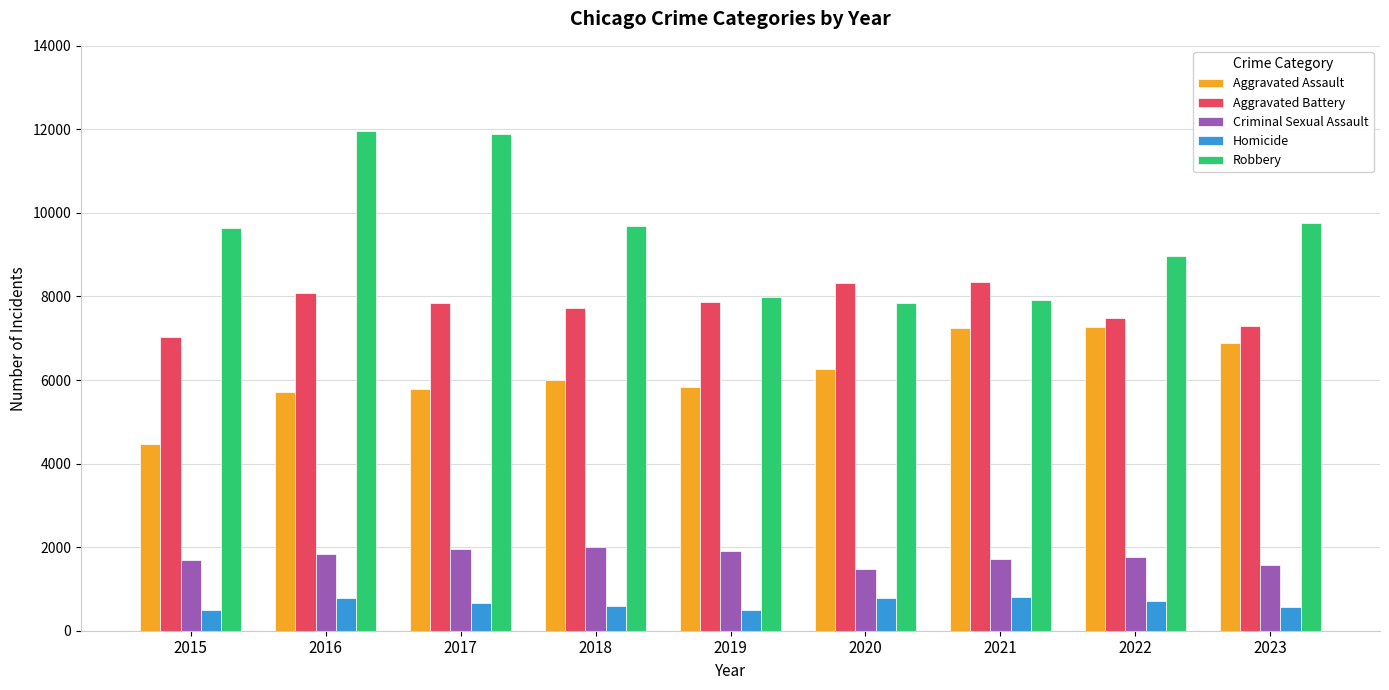

Read the Aggravated Battery value at 2019, to the nearest 50.

7850